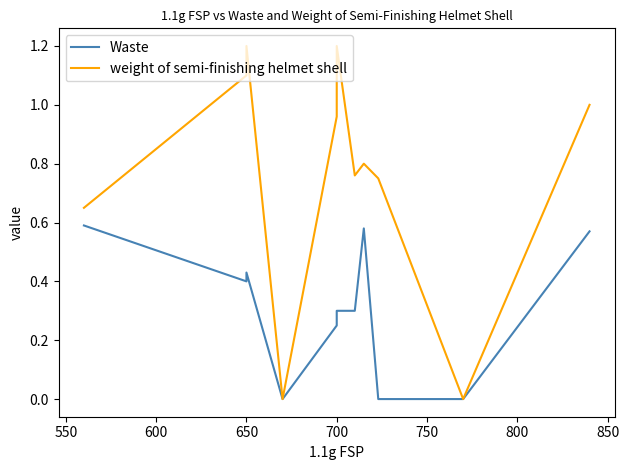

How many values in the Waste series exceed 0?

8